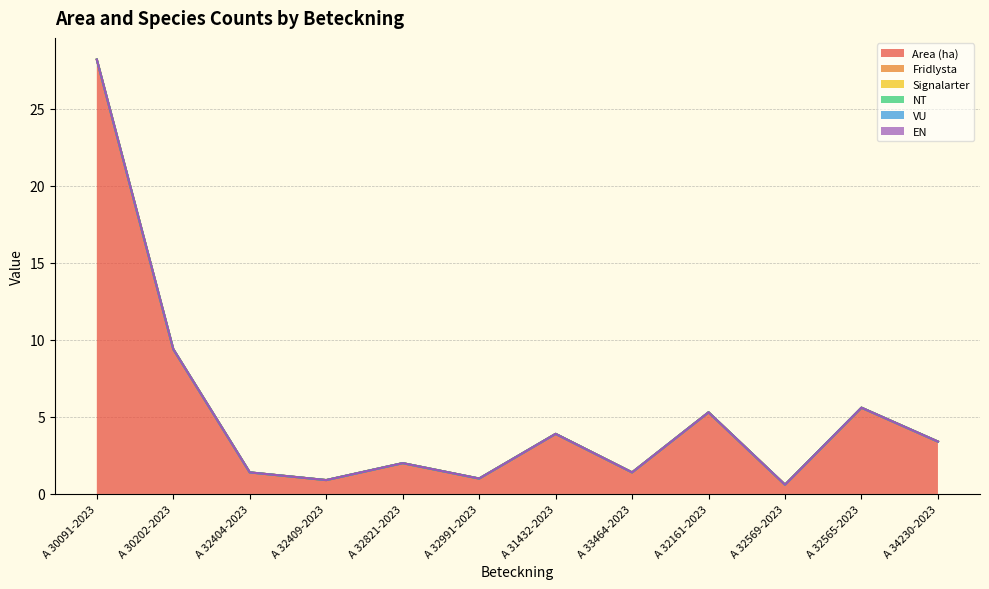

True or false: NT and Fridlysta cross at least once.

False